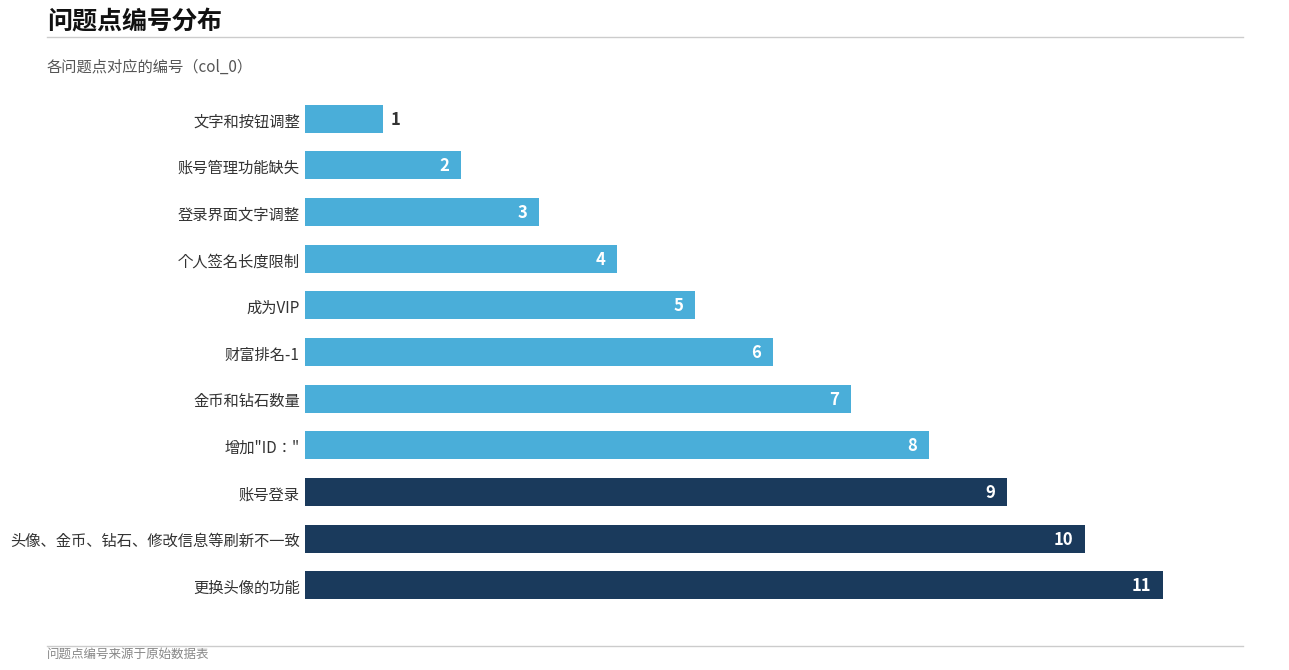

What is the ratio of the value at 财富排名-1 to the value at 更换头像的功能?

0.5